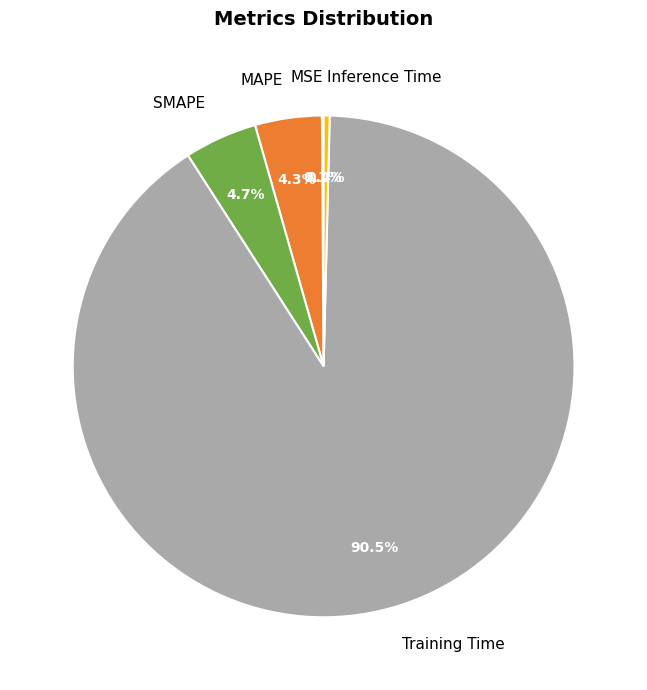

Which category has the biggest portion of the pie?

Training Time